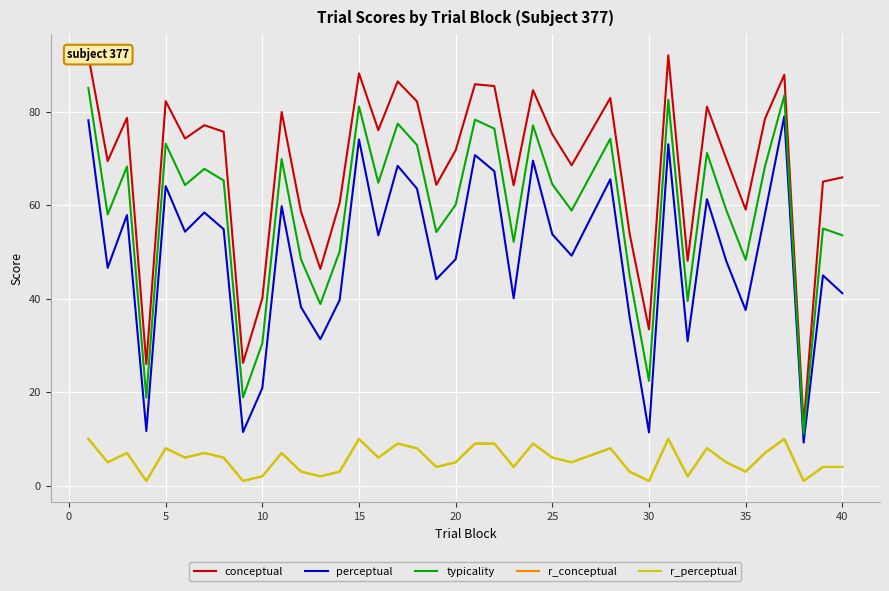

List the series in order of their peak value, highest first.

conceptual, typicality, perceptual, r_conceptual, r_perceptual